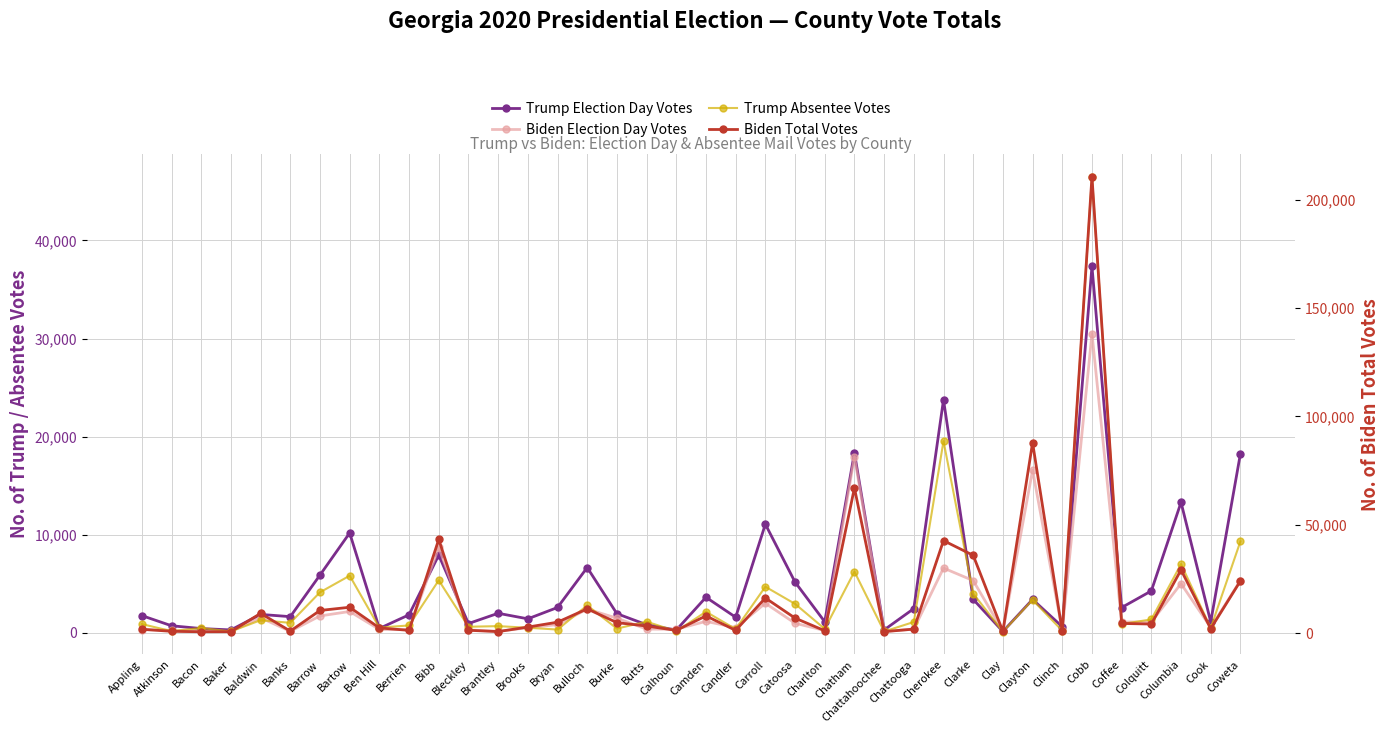

Where is the first local minimum for Trump Absentee Votes?

Atkinson